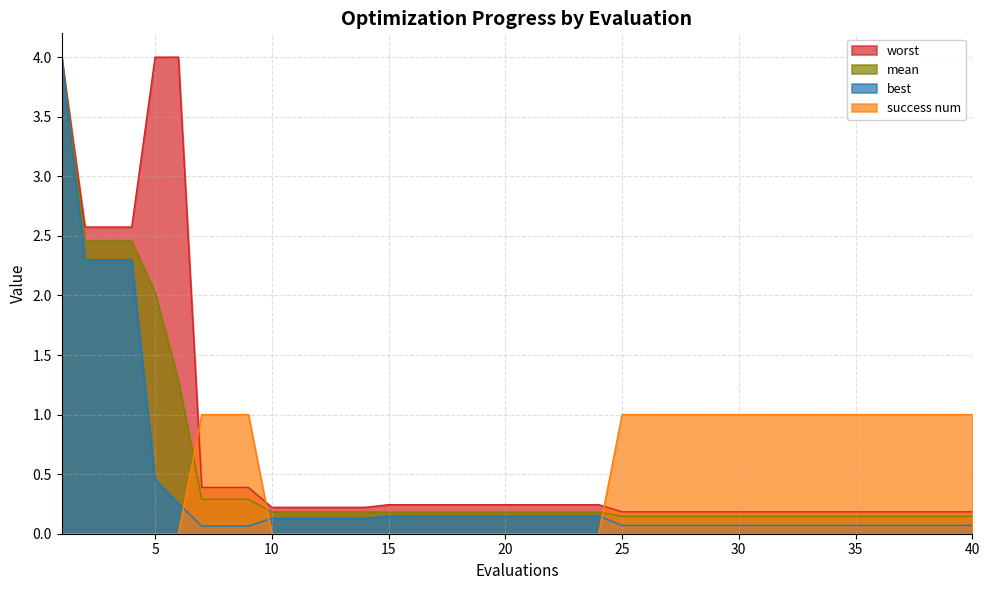

How many lines are shown in the chart?

4